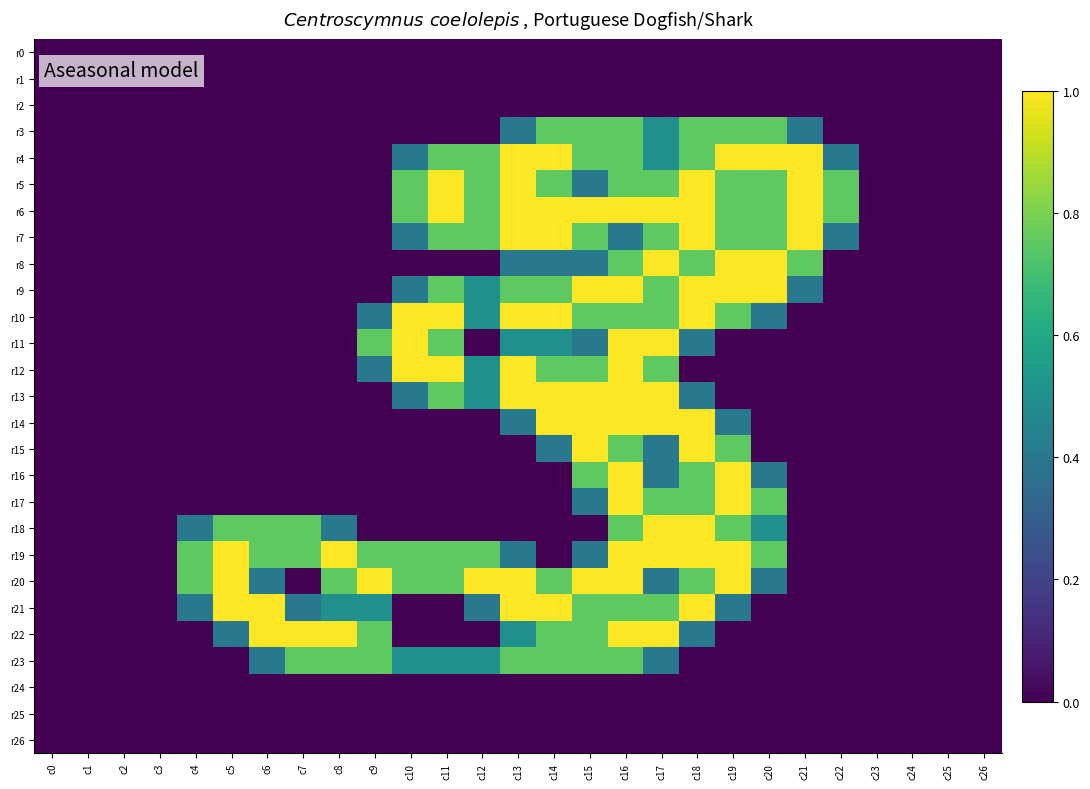

Reading right to left, extract all data points from this chart.

r0: c26=0.0	c25=0.0	c24=0.0	c23=0.0	c22=0.0	c21=0.0	c20=0.0	c19=0.0	c18=0.0	c17=0.0	c16=0.0	c15=0.0	c14=0.0	c13=0.0	c12=0.0	c11=0.0	c10=0.0	c9=0.0	c8=0.0	c7=0.0	c6=0.0	c5=0.0	c4=0.0	c3=0.0	c2=0.0	c1=0.0	c0=0.0
r1: c26=0.0	c25=0.0	c24=0.0	c23=0.0	c22=0.0	c21=0.0	c20=0.0	c19=0.0	c18=0.0	c17=0.0	c16=0.0	c15=0.0	c14=0.0	c13=0.0	c12=0.0	c11=0.0	c10=0.0	c9=0.0	c8=0.0	c7=0.0	c6=0.0	c5=0.0	c4=0.0	c3=0.0	c2=0.0	c1=0.0	c0=0.0
r2: c26=0.0	c25=0.0	c24=0.0	c23=0.0	c22=0.0	c21=0.0	c20=0.0	c19=0.0	c18=0.0	c17=0.0	c16=0.0	c15=0.0	c14=0.0	c13=0.0	c12=0.0	c11=0.0	c10=0.0	c9=0.0	c8=0.0	c7=0.0	c6=0.0	c5=0.0	c4=0.0	c3=0.0	c2=0.0	c1=0.0	c0=0.0
r3: c26=0.0	c25=0.0	c24=0.0	c23=0.0	c22=0.0	c21=0.4	c20=0.8	c19=0.8	c18=0.8	c17=0.5	c16=0.8	c15=0.8	c14=0.8	c13=0.4	c12=0.0	c11=0.0	c10=0.0	c9=0.0	c8=0.0	c7=0.0	c6=0.0	c5=0.0	c4=0.0	c3=0.0	c2=0.0	c1=0.0	c0=0.0
r4: c26=0.0	c25=0.0	c24=0.0	c23=0.0	c22=0.4	c21=1.0	c20=1.0	c19=1.0	c18=0.8	c17=0.5	c16=0.8	c15=0.8	c14=1.0	c13=1.0	c12=0.8	c11=0.8	c10=0.4	c9=0.0	c8=0.0	c7=0.0	c6=0.0	c5=0.0	c4=0.0	c3=0.0	c2=0.0	c1=0.0	c0=0.0
r5: c26=0.0	c25=0.0	c24=0.0	c23=0.0	c22=0.8	c21=1.0	c20=0.8	c19=0.8	c18=1.0	c17=0.8	c16=0.8	c15=0.4	c14=0.8	c13=1.0	c12=0.8	c11=1.0	c10=0.8	c9=0.0	c8=0.0	c7=0.0	c6=0.0	c5=0.0	c4=0.0	c3=0.0	c2=0.0	c1=0.0	c0=0.0
r6: c26=0.0	c25=0.0	c24=0.0	c23=0.0	c22=0.8	c21=1.0	c20=0.8	c19=0.8	c18=1.0	c17=1.0	c16=1.0	c15=1.0	c14=1.0	c13=1.0	c12=0.8	c11=1.0	c10=0.8	c9=0.0	c8=0.0	c7=0.0	c6=0.0	c5=0.0	c4=0.0	c3=0.0	c2=0.0	c1=0.0	c0=0.0
r7: c26=0.0	c25=0.0	c24=0.0	c23=0.0	c22=0.4	c21=1.0	c20=0.8	c19=0.8	c18=1.0	c17=0.8	c16=0.4	c15=0.8	c14=1.0	c13=1.0	c12=0.8	c11=0.8	c10=0.4	c9=0.0	c8=0.0	c7=0.0	c6=0.0	c5=0.0	c4=0.0	c3=0.0	c2=0.0	c1=0.0	c0=0.0
r8: c26=0.0	c25=0.0	c24=0.0	c23=0.0	c22=0.0	c21=0.8	c20=1.0	c19=1.0	c18=0.8	c17=1.0	c16=0.8	c15=0.4	c14=0.4	c13=0.4	c12=0.0	c11=0.0	c10=0.0	c9=0.0	c8=0.0	c7=0.0	c6=0.0	c5=0.0	c4=0.0	c3=0.0	c2=0.0	c1=0.0	c0=0.0
r9: c26=0.0	c25=0.0	c24=0.0	c23=0.0	c22=0.0	c21=0.4	c20=1.0	c19=1.0	c18=1.0	c17=0.8	c16=1.0	c15=1.0	c14=0.8	c13=0.8	c12=0.5	c11=0.8	c10=0.4	c9=0.0	c8=0.0	c7=0.0	c6=0.0	c5=0.0	c4=0.0	c3=0.0	c2=0.0	c1=0.0	c0=0.0
r10: c26=0.0	c25=0.0	c24=0.0	c23=0.0	c22=0.0	c21=0.0	c20=0.4	c19=0.8	c18=1.0	c17=0.8	c16=0.8	c15=0.8	c14=1.0	c13=1.0	c12=0.5	c11=1.0	c10=1.0	c9=0.4	c8=0.0	c7=0.0	c6=0.0	c5=0.0	c4=0.0	c3=0.0	c2=0.0	c1=0.0	c0=0.0
r11: c26=0.0	c25=0.0	c24=0.0	c23=0.0	c22=0.0	c21=0.0	c20=0.0	c19=0.0	c18=0.4	c17=1.0	c16=1.0	c15=0.4	c14=0.5	c13=0.5	c12=0.0	c11=0.8	c10=1.0	c9=0.8	c8=0.0	c7=0.0	c6=0.0	c5=0.0	c4=0.0	c3=0.0	c2=0.0	c1=0.0	c0=0.0
r12: c26=0.0	c25=0.0	c24=0.0	c23=0.0	c22=0.0	c21=0.0	c20=0.0	c19=0.0	c18=0.0	c17=0.8	c16=1.0	c15=0.8	c14=0.8	c13=1.0	c12=0.5	c11=1.0	c10=1.0	c9=0.4	c8=0.0	c7=0.0	c6=0.0	c5=0.0	c4=0.0	c3=0.0	c2=0.0	c1=0.0	c0=0.0
r13: c26=0.0	c25=0.0	c24=0.0	c23=0.0	c22=0.0	c21=0.0	c20=0.0	c19=0.0	c18=0.4	c17=1.0	c16=1.0	c15=1.0	c14=1.0	c13=1.0	c12=0.5	c11=0.8	c10=0.4	c9=0.0	c8=0.0	c7=0.0	c6=0.0	c5=0.0	c4=0.0	c3=0.0	c2=0.0	c1=0.0	c0=0.0
r14: c26=0.0	c25=0.0	c24=0.0	c23=0.0	c22=0.0	c21=0.0	c20=0.0	c19=0.4	c18=1.0	c17=1.0	c16=1.0	c15=1.0	c14=1.0	c13=0.4	c12=0.0	c11=0.0	c10=0.0	c9=0.0	c8=0.0	c7=0.0	c6=0.0	c5=0.0	c4=0.0	c3=0.0	c2=0.0	c1=0.0	c0=0.0
r15: c26=0.0	c25=0.0	c24=0.0	c23=0.0	c22=0.0	c21=0.0	c20=0.0	c19=0.8	c18=1.0	c17=0.4	c16=0.8	c15=1.0	c14=0.4	c13=0.0	c12=0.0	c11=0.0	c10=0.0	c9=0.0	c8=0.0	c7=0.0	c6=0.0	c5=0.0	c4=0.0	c3=0.0	c2=0.0	c1=0.0	c0=0.0
r16: c26=0.0	c25=0.0	c24=0.0	c23=0.0	c22=0.0	c21=0.0	c20=0.4	c19=1.0	c18=0.8	c17=0.4	c16=1.0	c15=0.8	c14=0.0	c13=0.0	c12=0.0	c11=0.0	c10=0.0	c9=0.0	c8=0.0	c7=0.0	c6=0.0	c5=0.0	c4=0.0	c3=0.0	c2=0.0	c1=0.0	c0=0.0
r17: c26=0.0	c25=0.0	c24=0.0	c23=0.0	c22=0.0	c21=0.0	c20=0.8	c19=1.0	c18=0.8	c17=0.8	c16=1.0	c15=0.4	c14=0.0	c13=0.0	c12=0.0	c11=0.0	c10=0.0	c9=0.0	c8=0.0	c7=0.0	c6=0.0	c5=0.0	c4=0.0	c3=0.0	c2=0.0	c1=0.0	c0=0.0
r18: c26=0.0	c25=0.0	c24=0.0	c23=0.0	c22=0.0	c21=0.0	c20=0.5	c19=0.8	c18=1.0	c17=1.0	c16=0.8	c15=0.0	c14=0.0	c13=0.0	c12=0.0	c11=0.0	c10=0.0	c9=0.0	c8=0.4	c7=0.8	c6=0.8	c5=0.8	c4=0.4	c3=0.0	c2=0.0	c1=0.0	c0=0.0
r19: c26=0.0	c25=0.0	c24=0.0	c23=0.0	c22=0.0	c21=0.0	c20=0.8	c19=1.0	c18=1.0	c17=1.0	c16=1.0	c15=0.4	c14=0.0	c13=0.4	c12=0.8	c11=0.8	c10=0.8	c9=0.8	c8=1.0	c7=0.8	c6=0.8	c5=1.0	c4=0.8	c3=0.0	c2=0.0	c1=0.0	c0=0.0
r20: c26=0.0	c25=0.0	c24=0.0	c23=0.0	c22=0.0	c21=0.0	c20=0.4	c19=1.0	c18=0.8	c17=0.4	c16=1.0	c15=1.0	c14=0.8	c13=1.0	c12=1.0	c11=0.8	c10=0.8	c9=1.0	c8=0.8	c7=0.0	c6=0.4	c5=1.0	c4=0.8	c3=0.0	c2=0.0	c1=0.0	c0=0.0
r21: c26=0.0	c25=0.0	c24=0.0	c23=0.0	c22=0.0	c21=0.0	c20=0.0	c19=0.4	c18=1.0	c17=0.8	c16=0.8	c15=0.8	c14=1.0	c13=1.0	c12=0.4	c11=0.0	c10=0.0	c9=0.5	c8=0.5	c7=0.4	c6=1.0	c5=1.0	c4=0.4	c3=0.0	c2=0.0	c1=0.0	c0=0.0
r22: c26=0.0	c25=0.0	c24=0.0	c23=0.0	c22=0.0	c21=0.0	c20=0.0	c19=0.0	c18=0.4	c17=1.0	c16=1.0	c15=0.8	c14=0.8	c13=0.5	c12=0.0	c11=0.0	c10=0.0	c9=0.8	c8=1.0	c7=1.0	c6=1.0	c5=0.4	c4=0.0	c3=0.0	c2=0.0	c1=0.0	c0=0.0
r23: c26=0.0	c25=0.0	c24=0.0	c23=0.0	c22=0.0	c21=0.0	c20=0.0	c19=0.0	c18=0.0	c17=0.4	c16=0.8	c15=0.8	c14=0.8	c13=0.8	c12=0.5	c11=0.5	c10=0.5	c9=0.8	c8=0.8	c7=0.8	c6=0.4	c5=0.0	c4=0.0	c3=0.0	c2=0.0	c1=0.0	c0=0.0
r24: c26=0.0	c25=0.0	c24=0.0	c23=0.0	c22=0.0	c21=0.0	c20=0.0	c19=0.0	c18=0.0	c17=0.0	c16=0.0	c15=0.0	c14=0.0	c13=0.0	c12=0.0	c11=0.0	c10=0.0	c9=0.0	c8=0.0	c7=0.0	c6=0.0	c5=0.0	c4=0.0	c3=0.0	c2=0.0	c1=0.0	c0=0.0
r25: c26=0.0	c25=0.0	c24=0.0	c23=0.0	c22=0.0	c21=0.0	c20=0.0	c19=0.0	c18=0.0	c17=0.0	c16=0.0	c15=0.0	c14=0.0	c13=0.0	c12=0.0	c11=0.0	c10=0.0	c9=0.0	c8=0.0	c7=0.0	c6=0.0	c5=0.0	c4=0.0	c3=0.0	c2=0.0	c1=0.0	c0=0.0
r26: c26=0.0	c25=0.0	c24=0.0	c23=0.0	c22=0.0	c21=0.0	c20=0.0	c19=0.0	c18=0.0	c17=0.0	c16=0.0	c15=0.0	c14=0.0	c13=0.0	c12=0.0	c11=0.0	c10=0.0	c9=0.0	c8=0.0	c7=0.0	c6=0.0	c5=0.0	c4=0.0	c3=0.0	c2=0.0	c1=0.0	c0=0.0